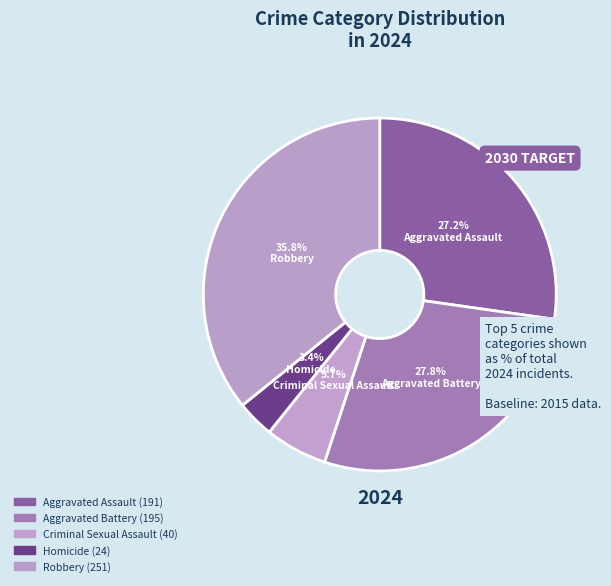

Count the number of slices in the pie.

5